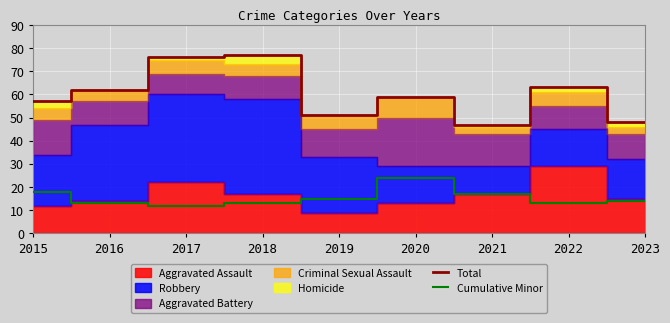

What is the total value across all series at 2018?

90